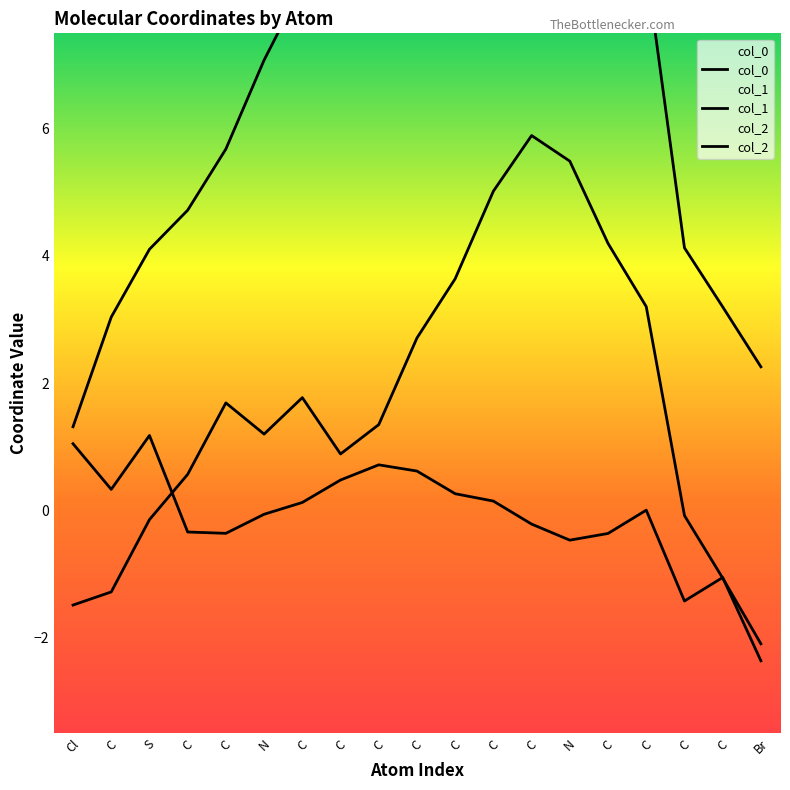

Which series has the largest total across all categories?

col_0